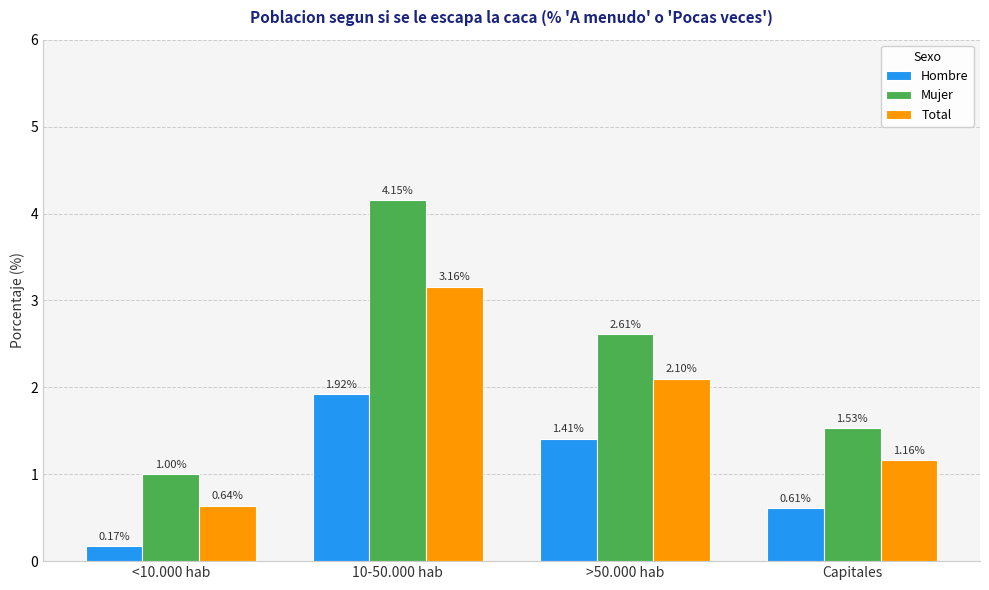

At which label is Mujer closest to 2?

Capitales